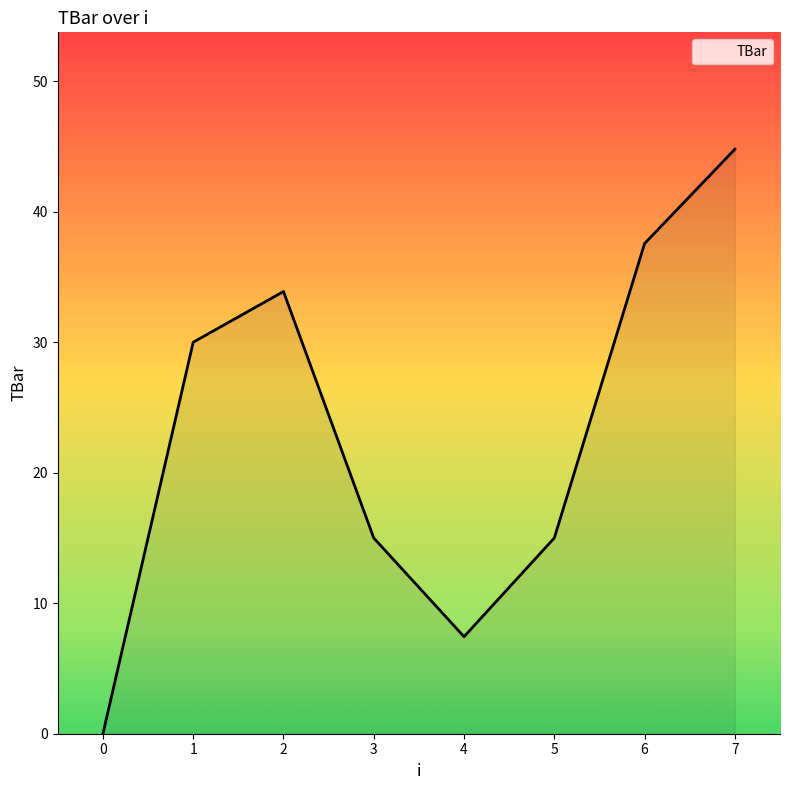

Between 1 and 7, which is larger?

7